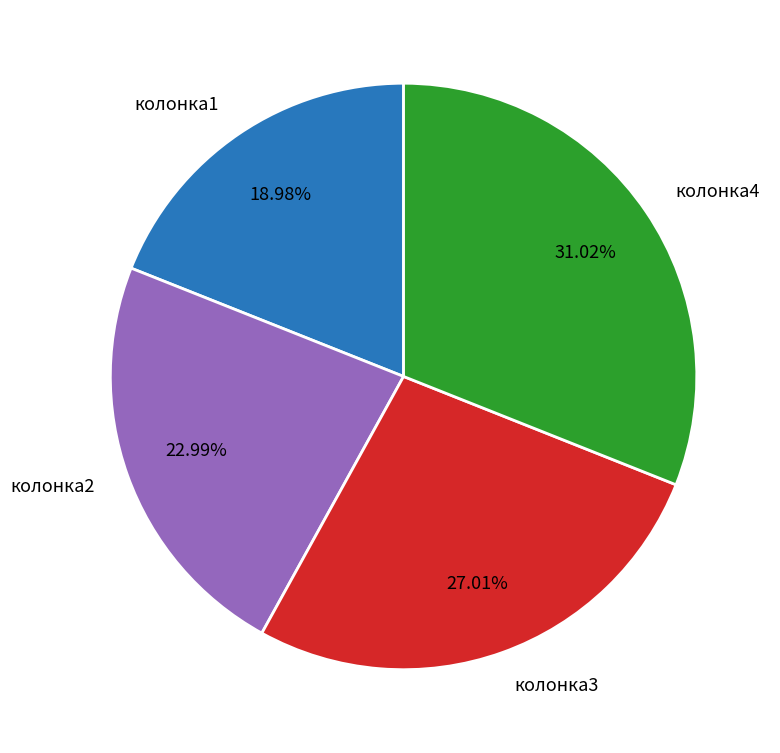

Approximately how many times larger is the value at колонка4 compared to колонка1?

1.6